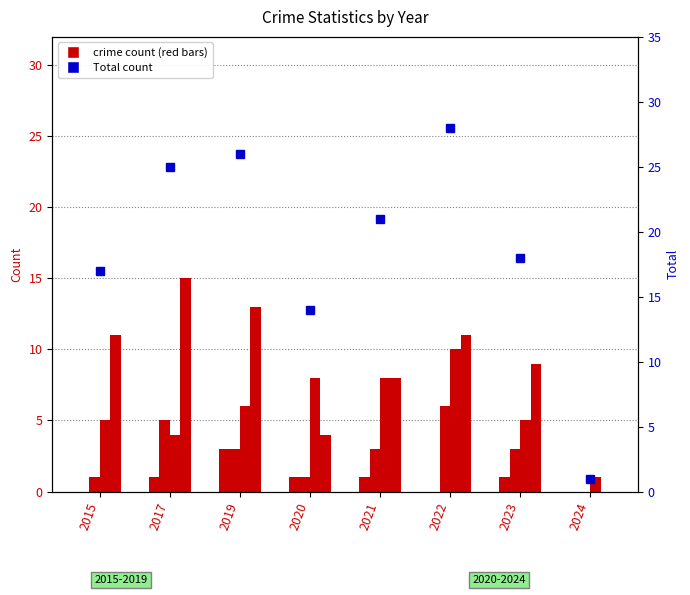

Rank the categories by Aggravated Assault value from highest to lowest.

2019, 2017, 2020, 2021, 2023, 2015, 2022, 2024